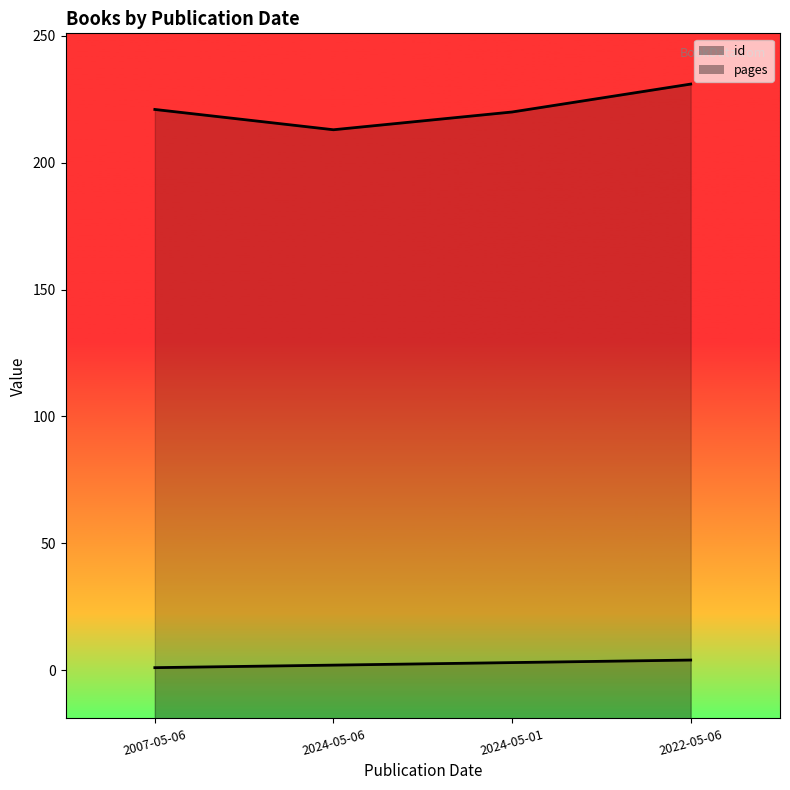

The value of id at 2022-05-06 is 3. True or false?

False